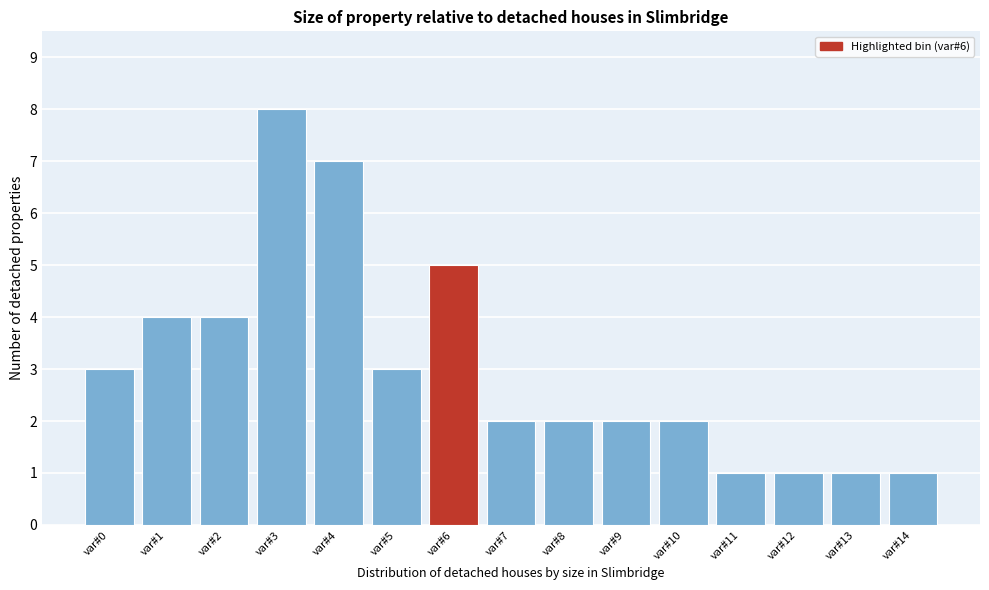

Reading left to right, transcribe all the data shown in this chart.

3	4	4	8	7	3	5	2	2	2	2	1	1	1	1